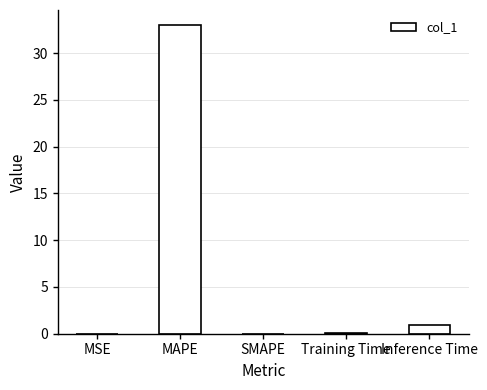

What is the sum of all values?

34.0